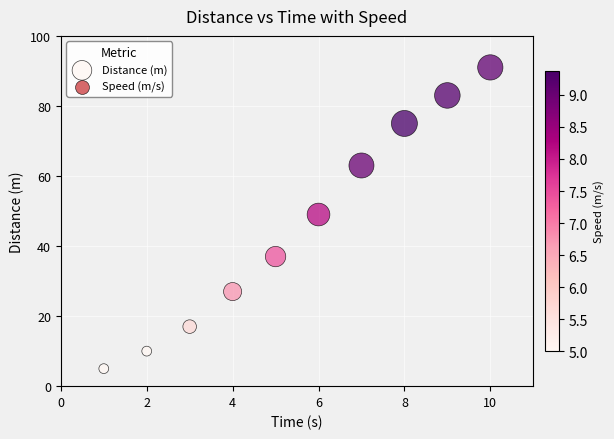

What Y value in the scatter plot is closest to 48?

49